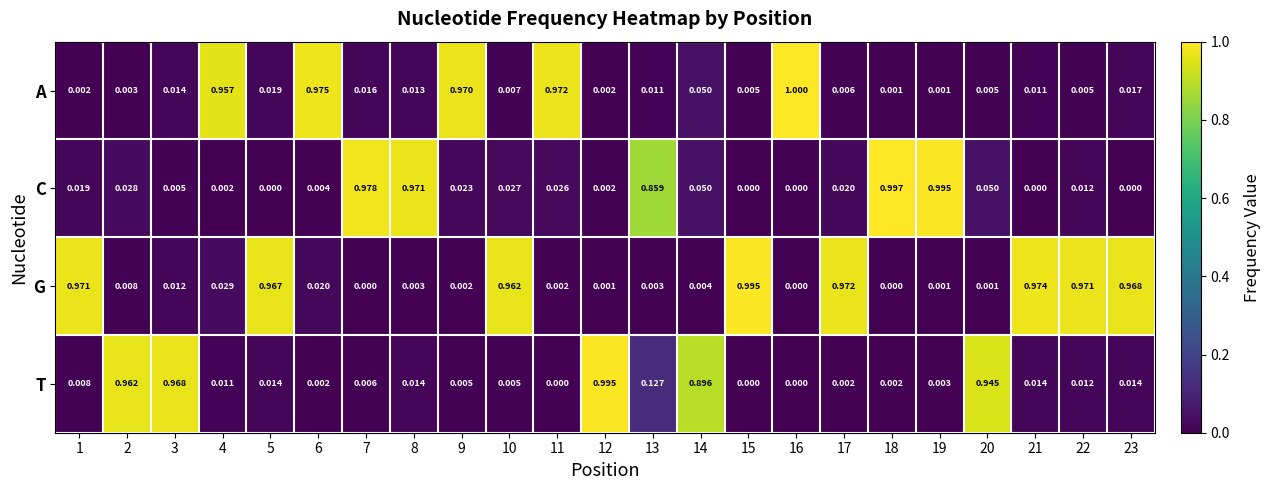

Which series has the largest range (max minus min)?

A